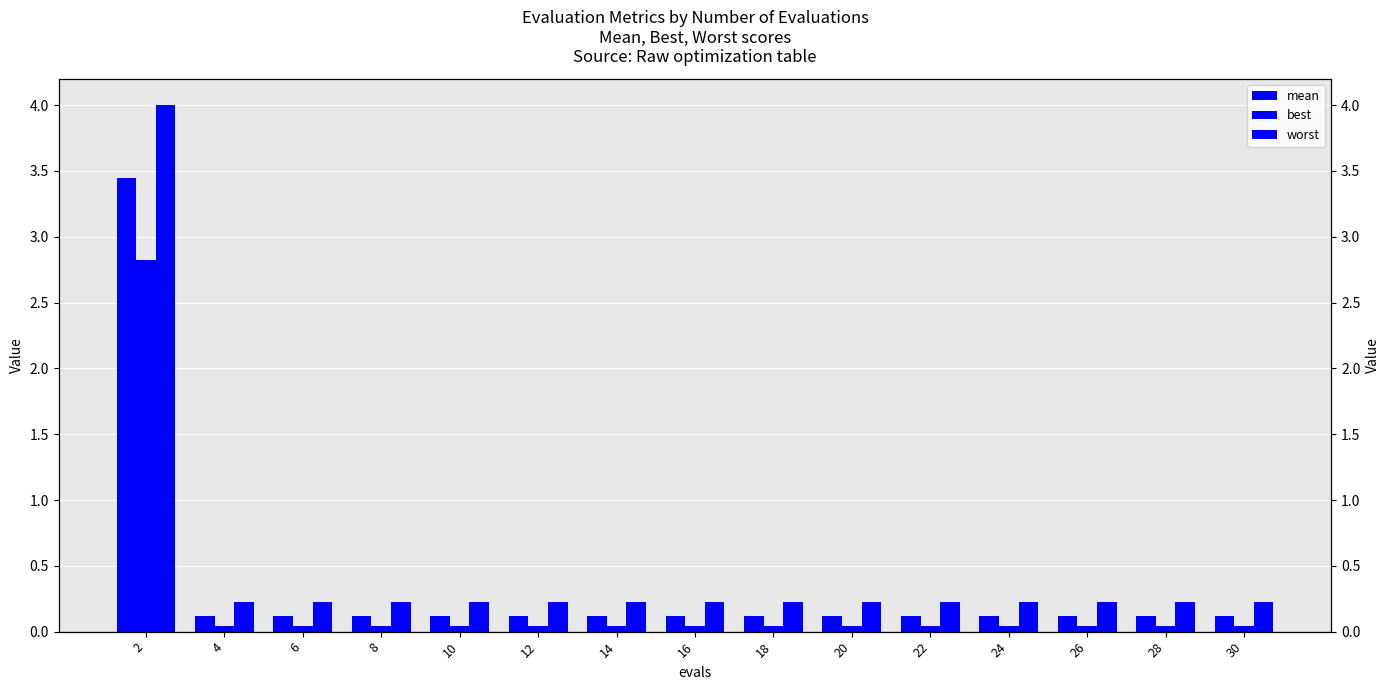

The value of mean at 20 is 0.1. True or false?

True